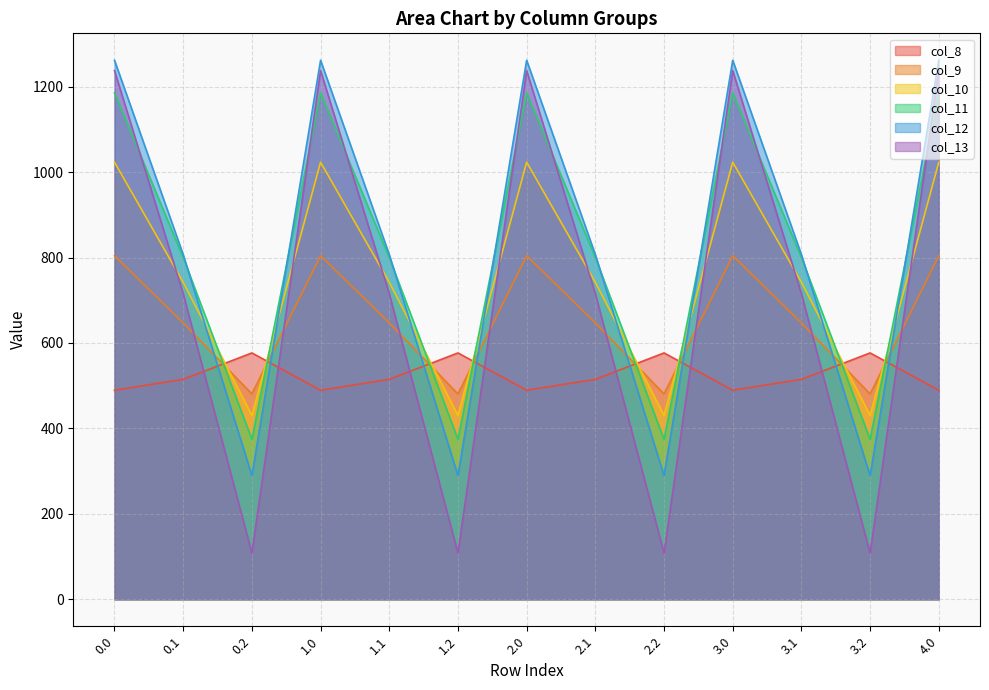

How many categories are shown in the chart?

13